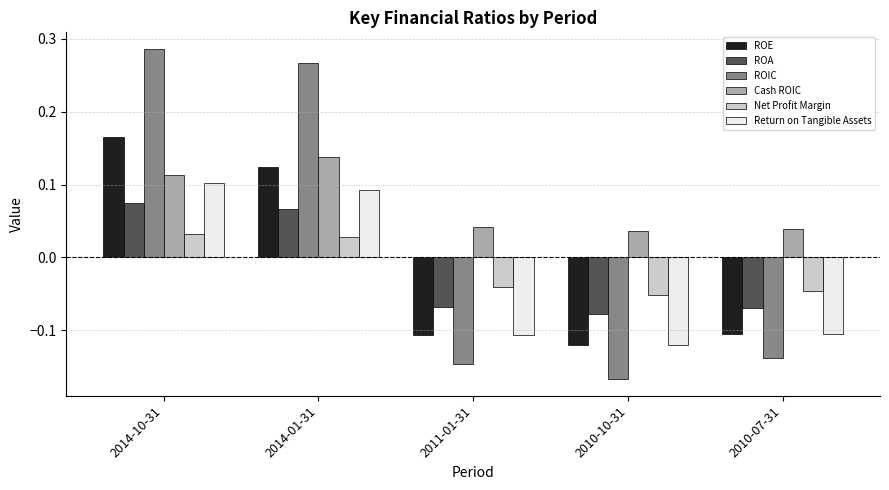

List the series in order of their peak value, highest first.

ROIC, ROE, Cash ROIC, Return on Tangible Assets, ROA, Net Profit Margin